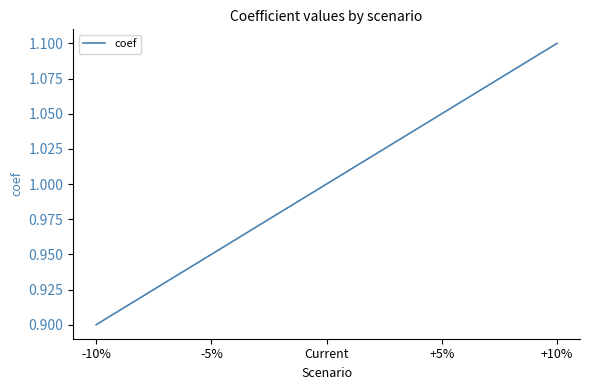

How many series are shown in this chart?

1